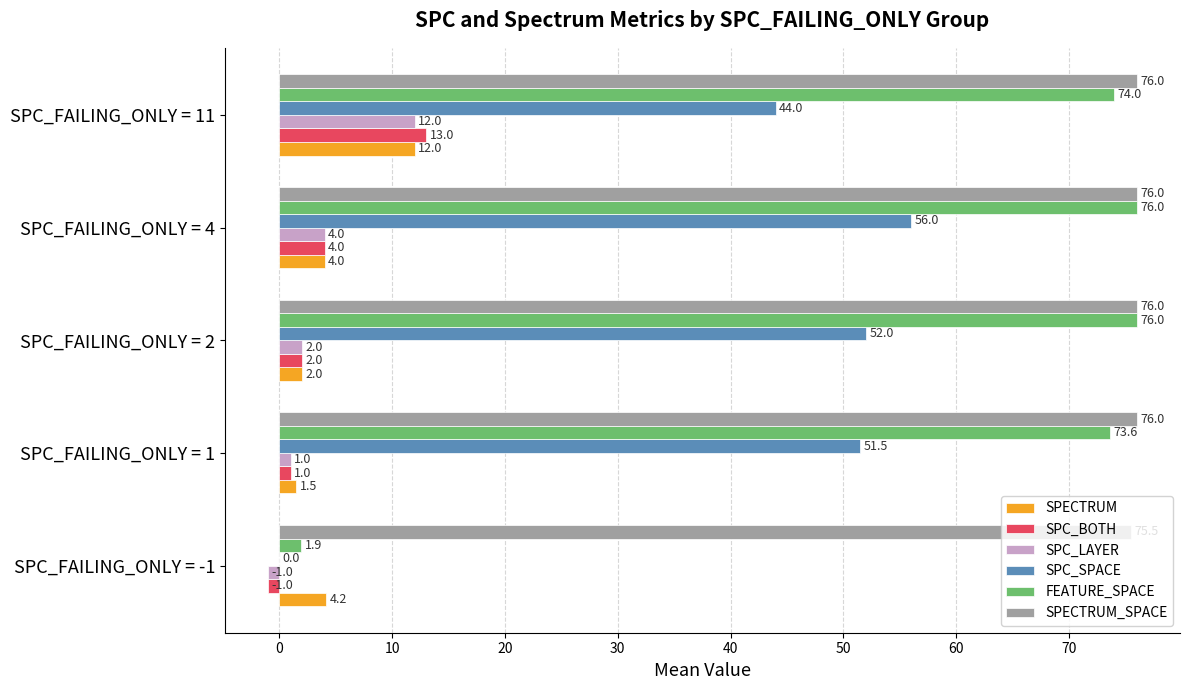

What value does the SPECTRUM series have at SPC_FAILING_ONLY = 4?

4.0